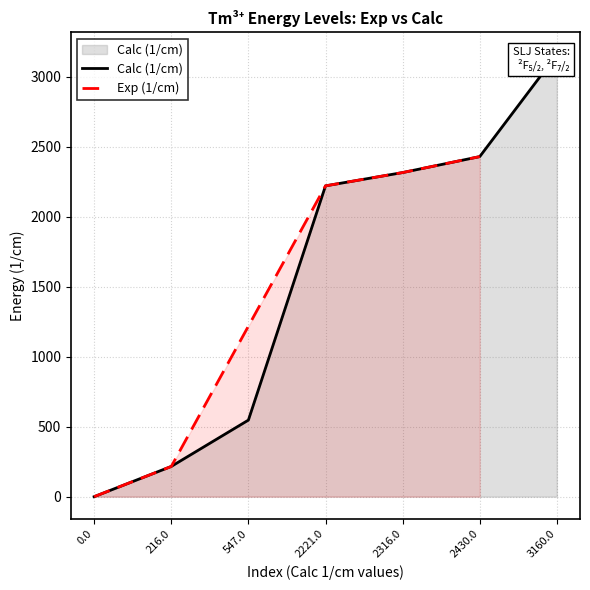

What is the value of the 5th point from the left?

2316